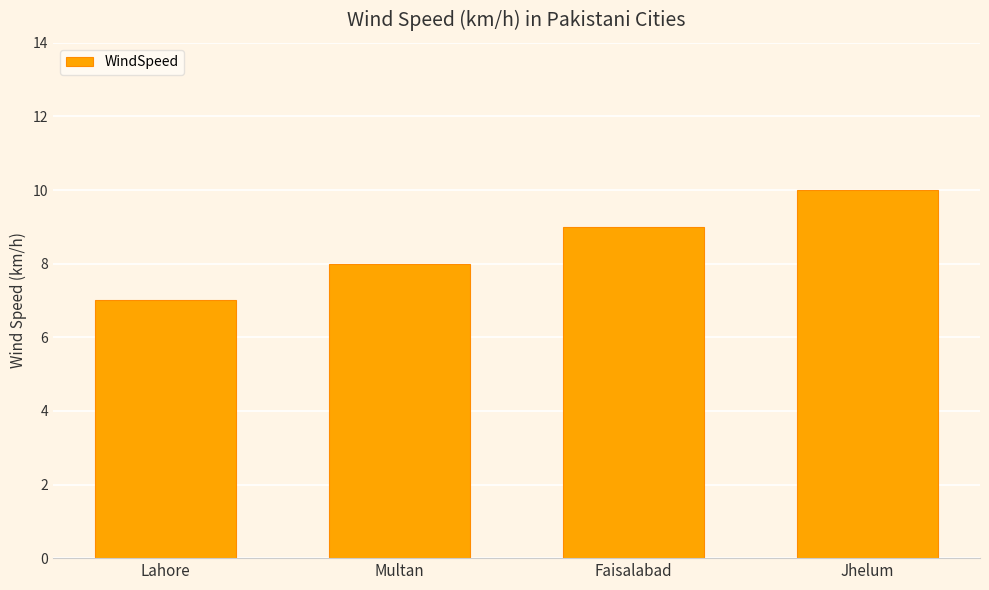

What is the change in value from Faisalabad to Jhelum?

+1